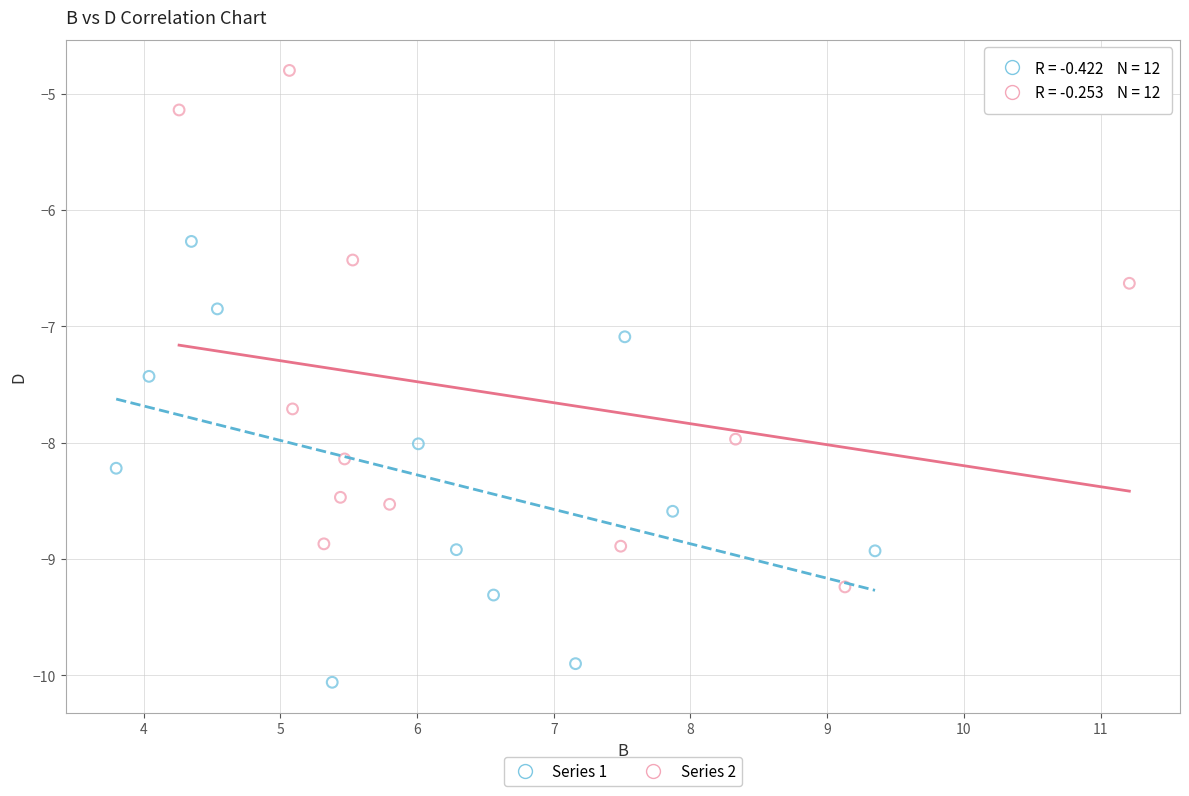

Which series has the widest spread of Y values?

Series 2